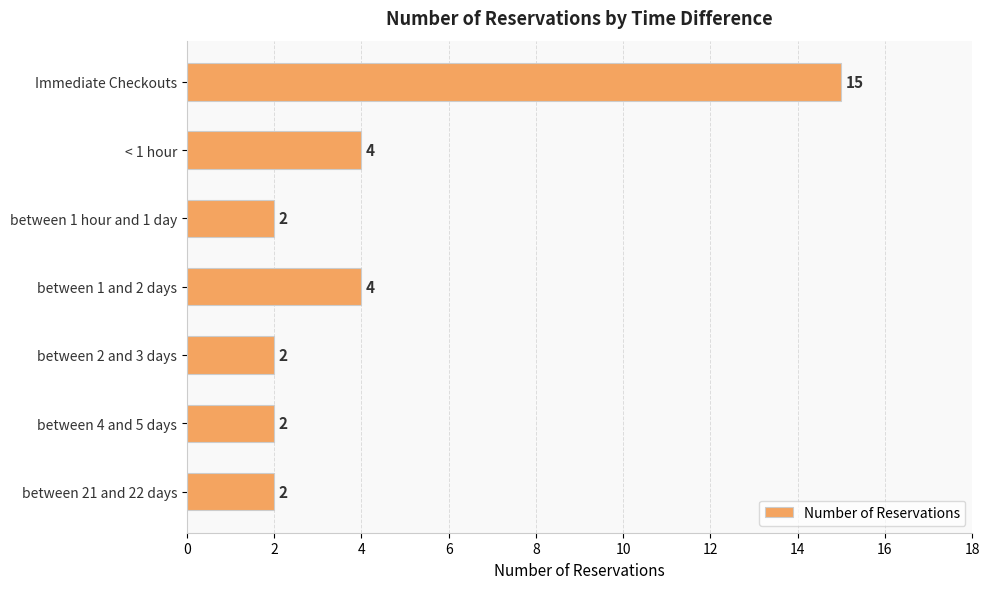

What is the difference between the values at between 2 and 3 days and Immediate Checkouts?

13